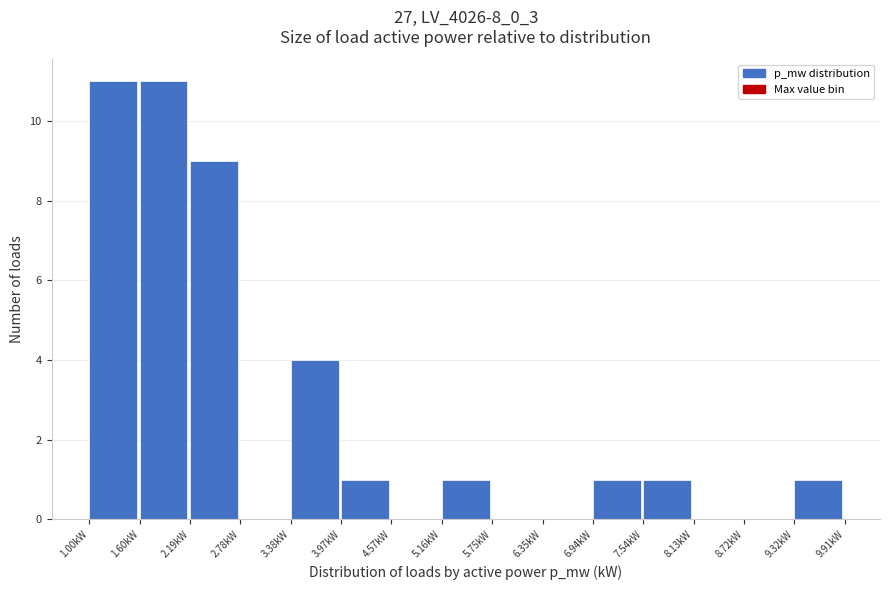

Reading left to right, transcribe this chart: for each bar, give the range it covers on the x-axis and its height. Neither the bar edges nor the heights are printed on the chart, so give them approximately, as read against the axes.

1.0 to 1.6: 11
1.6 to 2.2: 11
2.2 to 2.8: 9
2.8 to 3.4: 0
3.4 to 4.0: 4
4.0 to 4.6: 1
4.6 to 5.2: 0
5.2 to 5.8: 1
5.8 to 6.3: 0
6.3 to 6.9: 0
6.9 to 7.5: 1
7.5 to 8.1: 1
8.1 to 8.7: 0
8.7 to 9.3: 0
9.3 to 9.9: 1